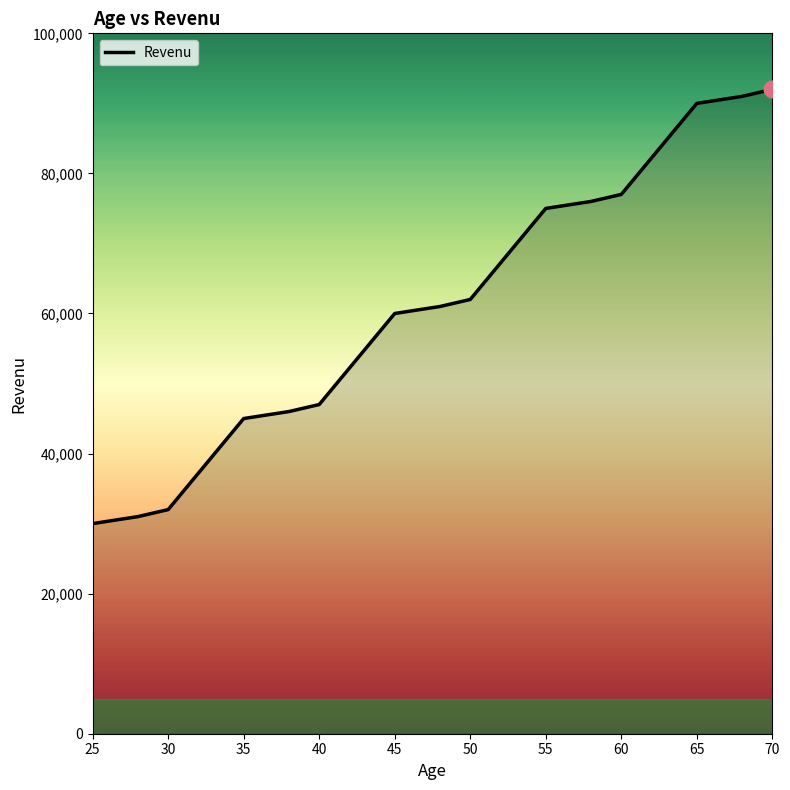

What is the minimum value shown in the chart?

30000